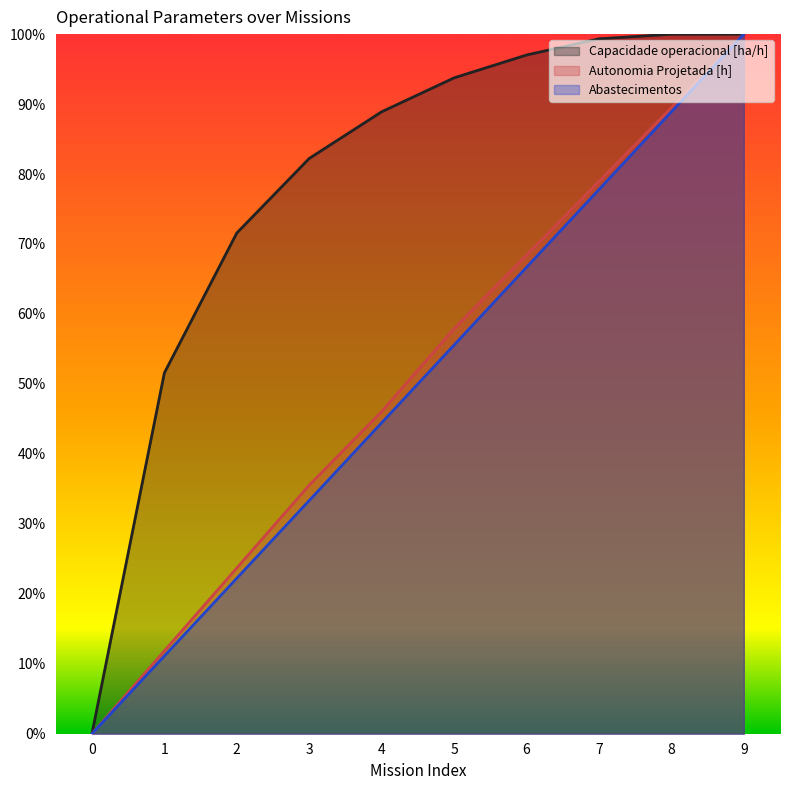

True or false: Capacidade operacional [ha/h] and Autonomia Projetada [h] intersect in this chart.

False